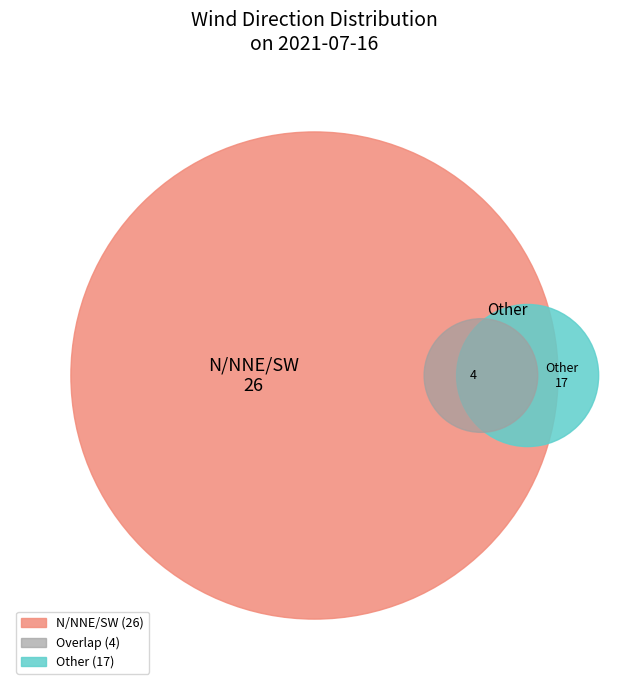

Does N account for over 50% of the chart?

No